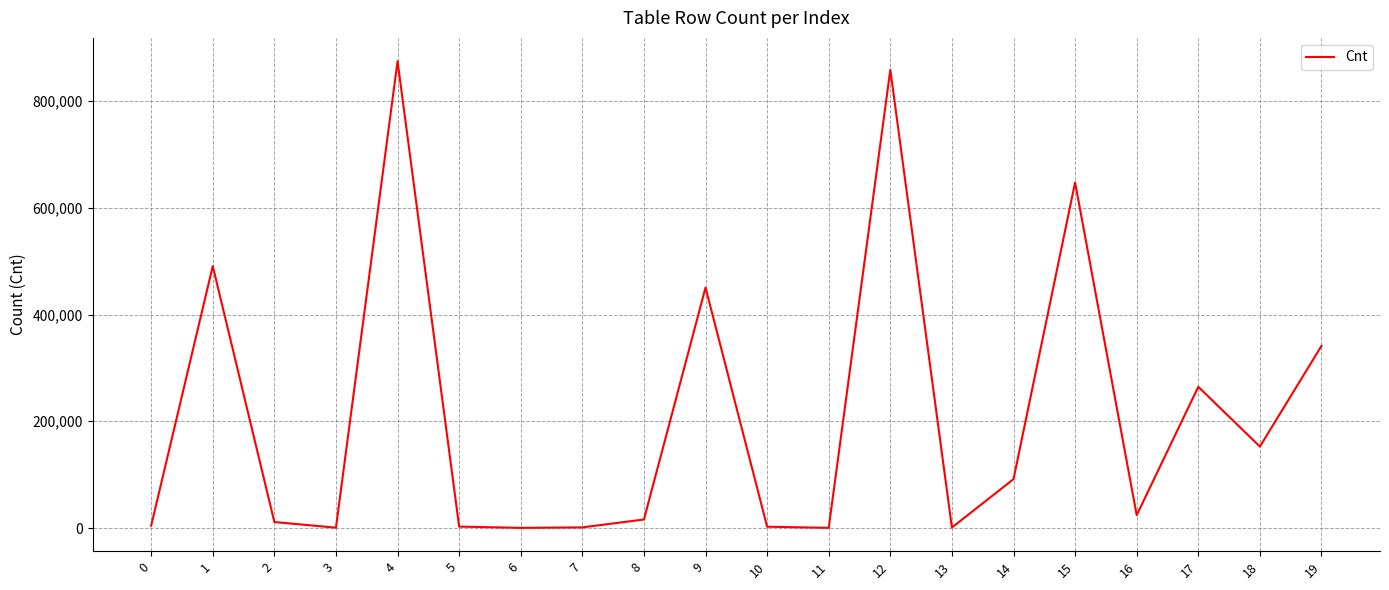

Which label corresponds to the largest value in the chart?

4